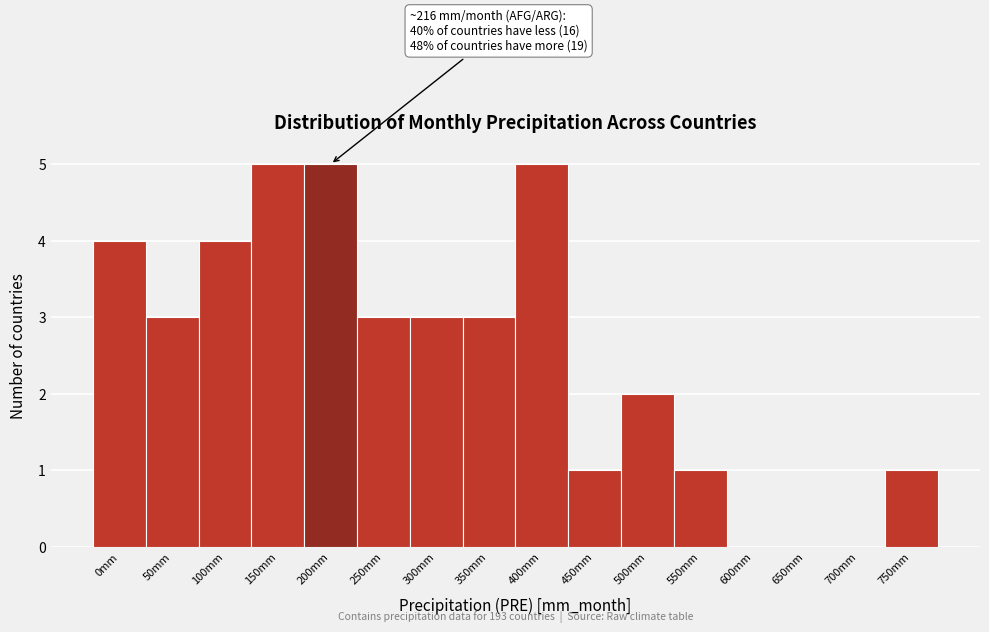

Reading left to right, transcribe all the data shown in this chart.

0mm=4	50mm=3	100mm=4	150mm=5	200mm=5	250mm=3	300mm=3	350mm=3	400mm=5	450mm=1	500mm=2	550mm=1	600mm=0	650mm=0	700mm=0	750mm=1